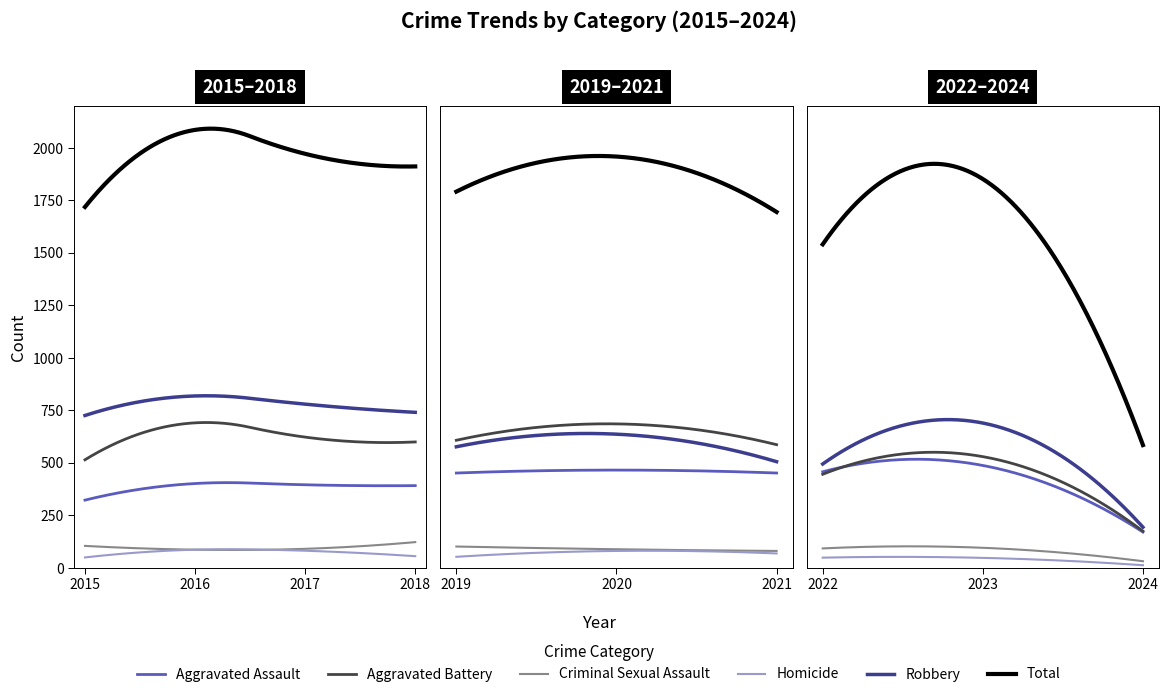

What are all the series names shown in the legend?

Aggravated Assault, Aggravated Battery, Criminal Sexual Assault, Homicide, Robbery, Total